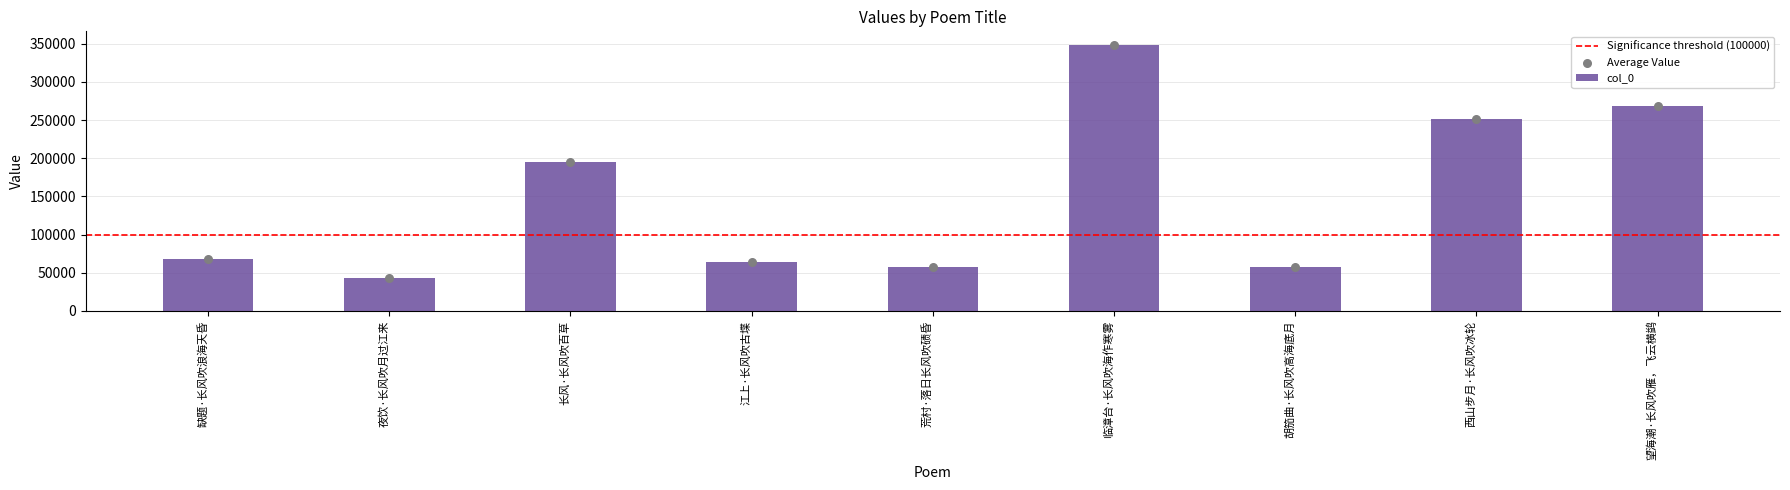

What is the change in value from 长风·长风吹百草 to 胡笳曲·长风吹高海底月?

-137553